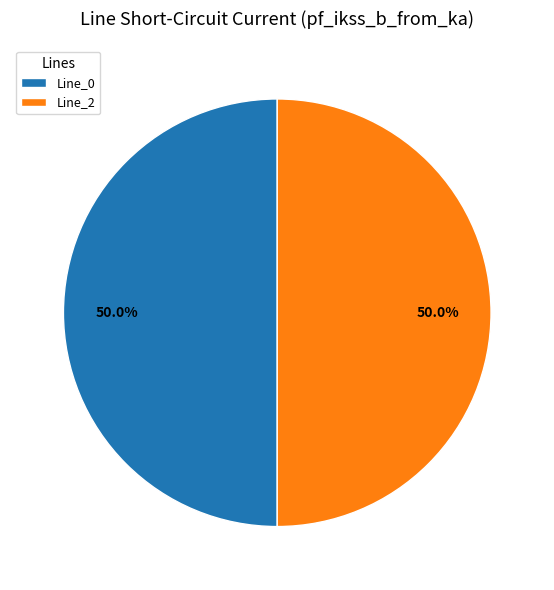

Is it true that Line_2 is 50% of the pie?

True